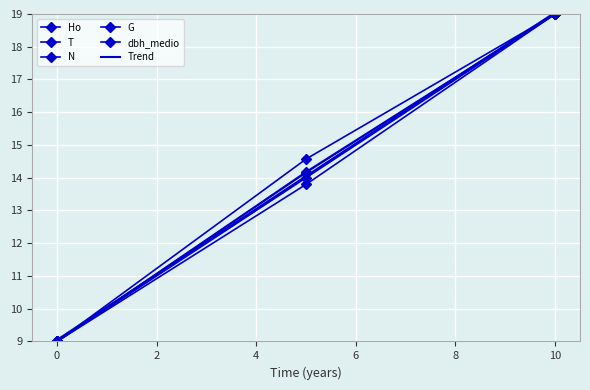

What is the average value of the N series?

14.2